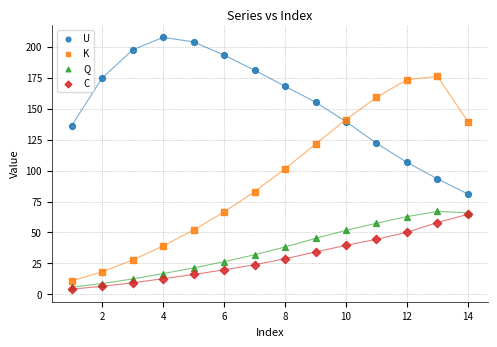

What are all the series names shown in the legend?

U, K, Q, C